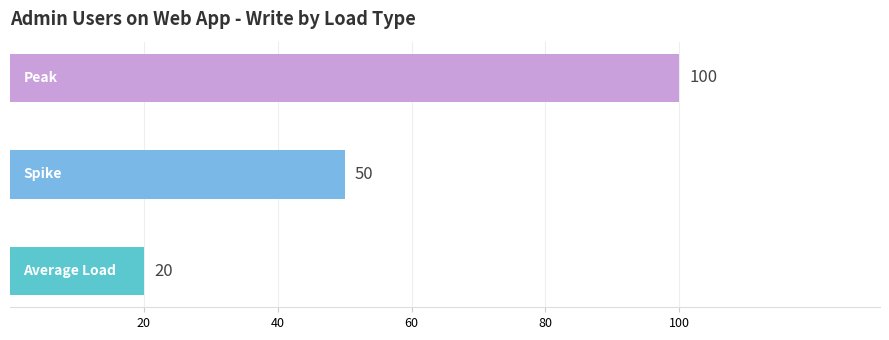

How many values are between 20 and 100?

3